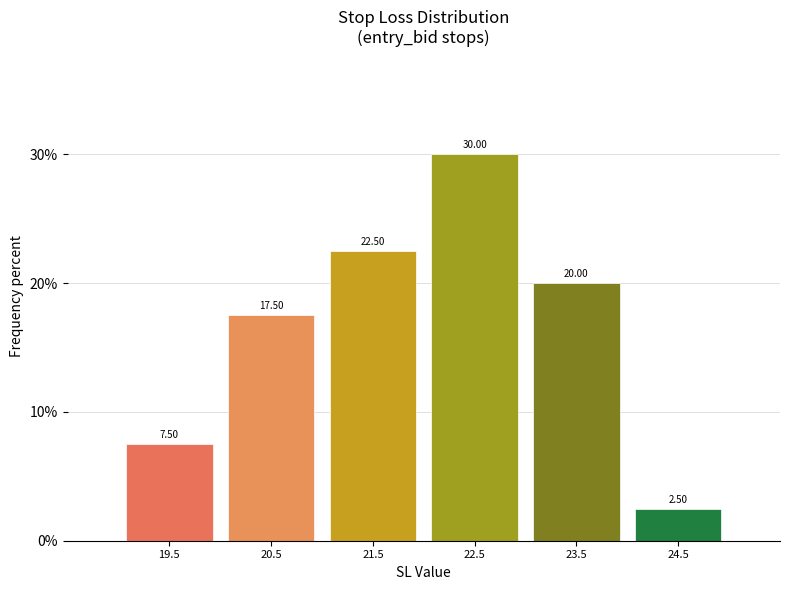

Over which range of the x-axis is the bar tallest?

22 to 23